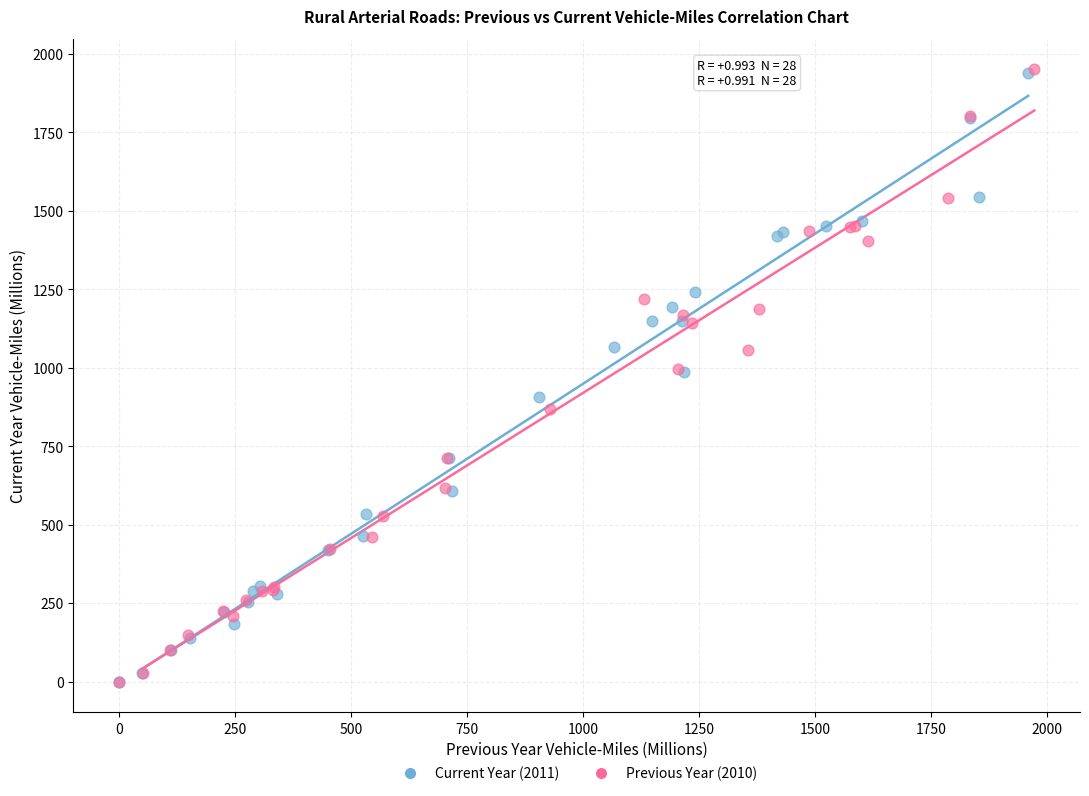

Which series has the largest Y range (max minus min)?

Previous Year (2010)